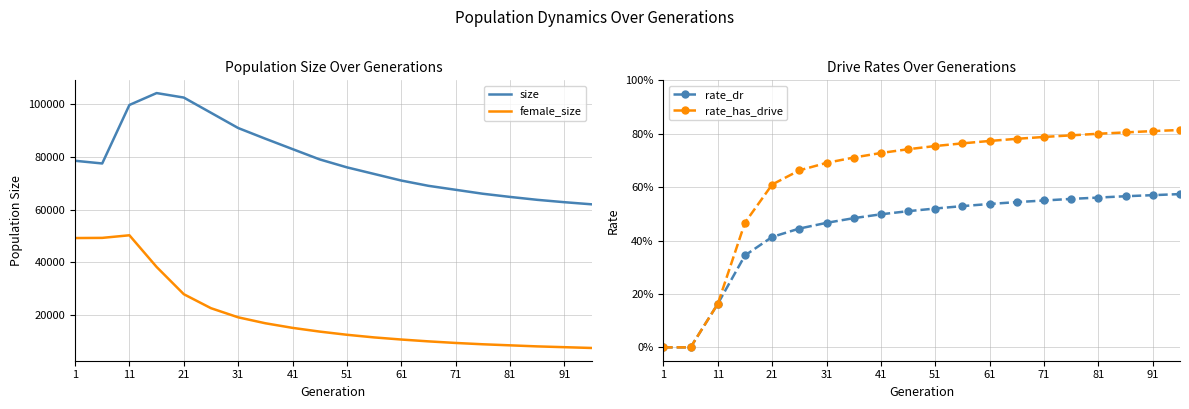

True or false: female_size and size cross at least once.

False